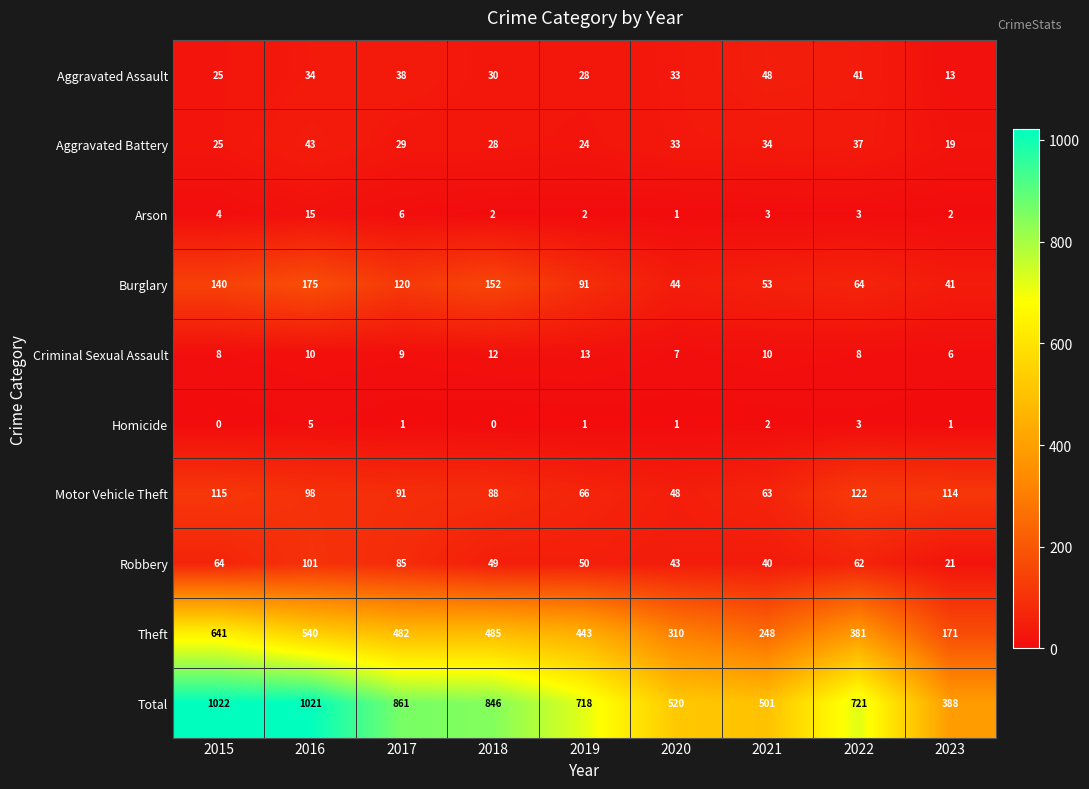

What is the maximum value shown in the chart?

1022